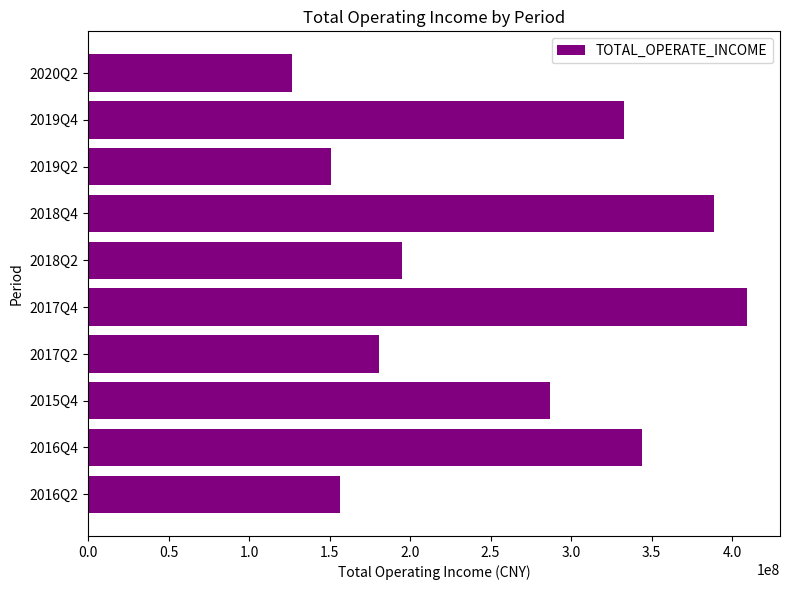

How many series are shown in this chart?

1